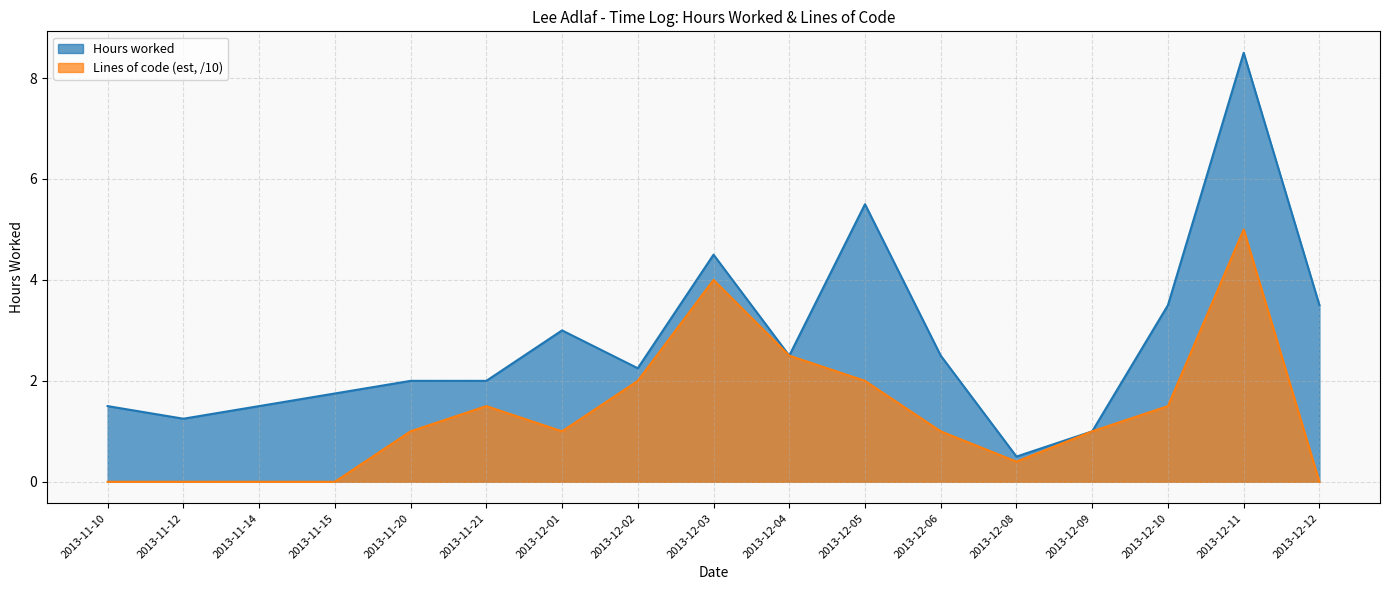

In Lines of code (est), how many points are higher than both neighbors (excluding endpoints)?

3